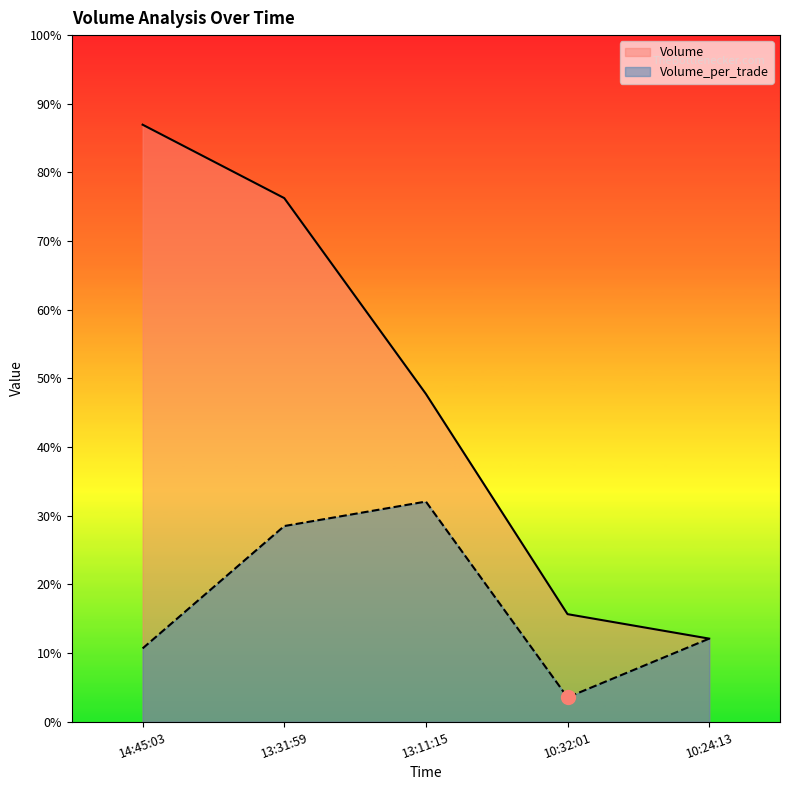

Is it true that Volume equals 6700 at 13:11:15?

True